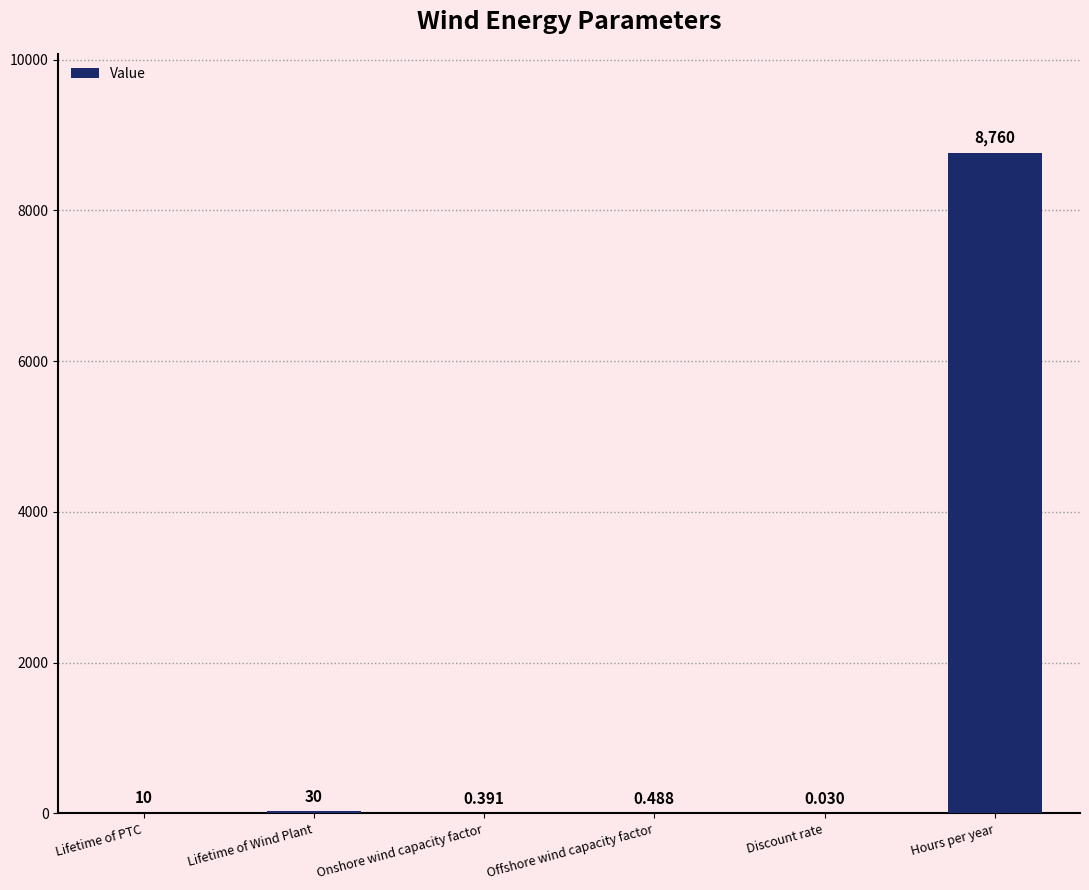

What is the average value?

1466.8